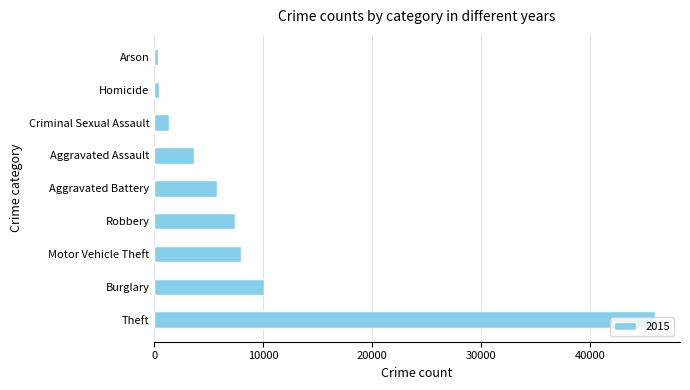

Which label corresponds to the largest value in the chart?

Theft